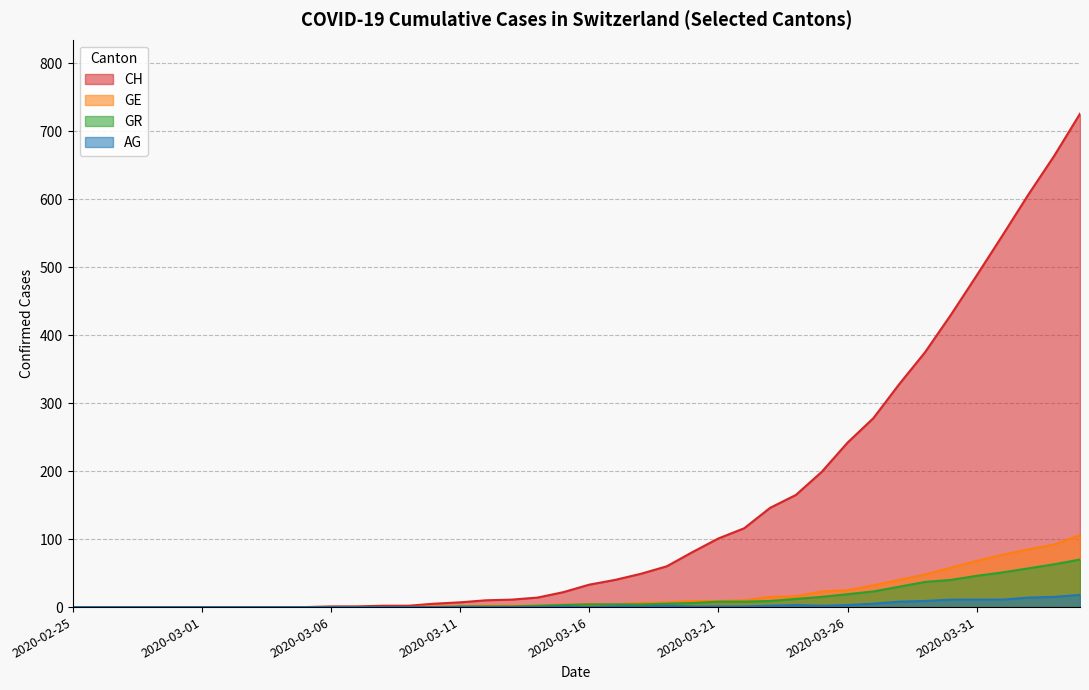

What is the average value of the CH series?

144